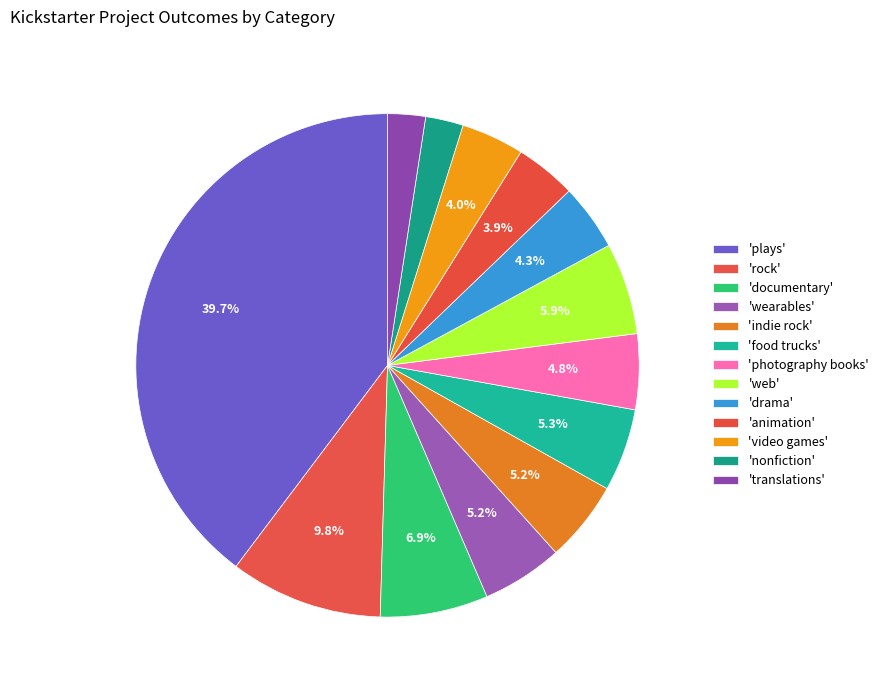

Count the number of slices in the pie.

13